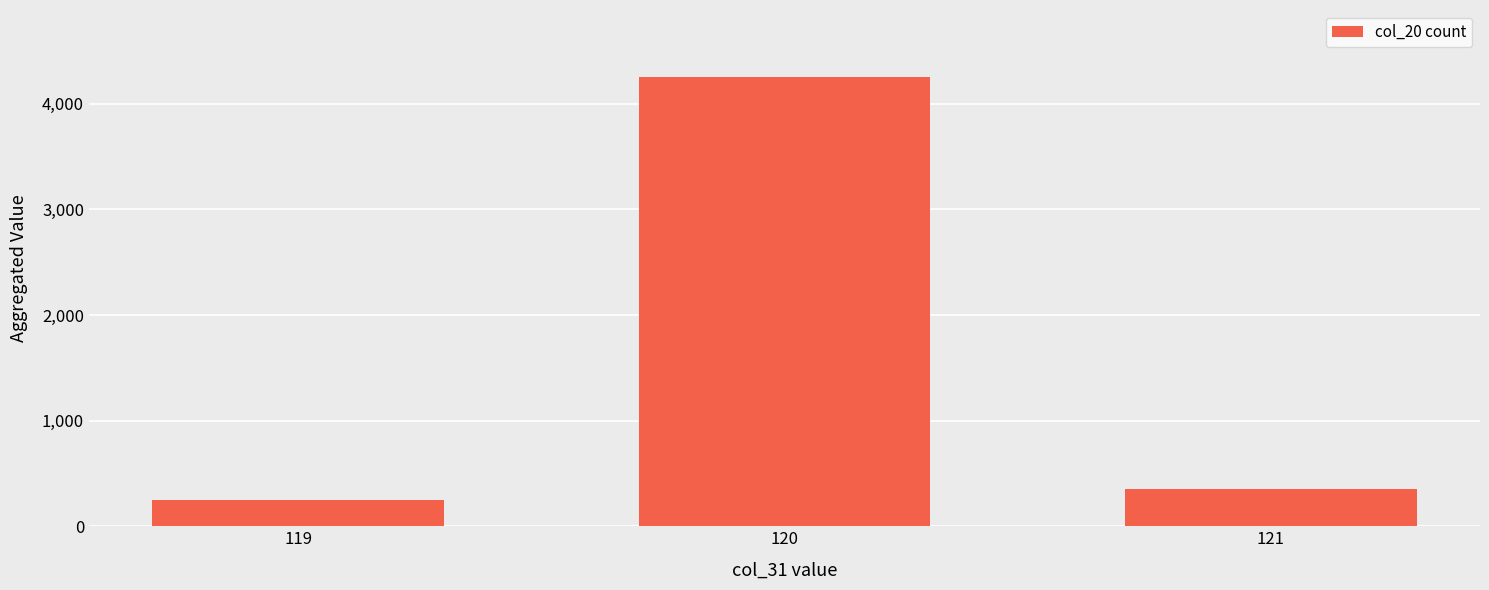

What is the sum of all values?

4850